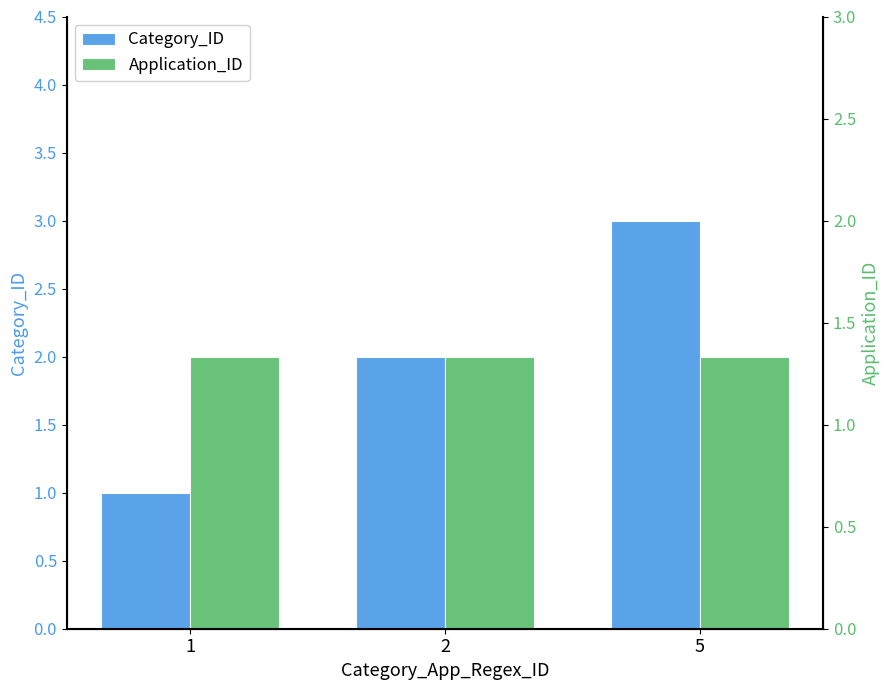

The Category_ID series shows 2 at 2. True or false?

True